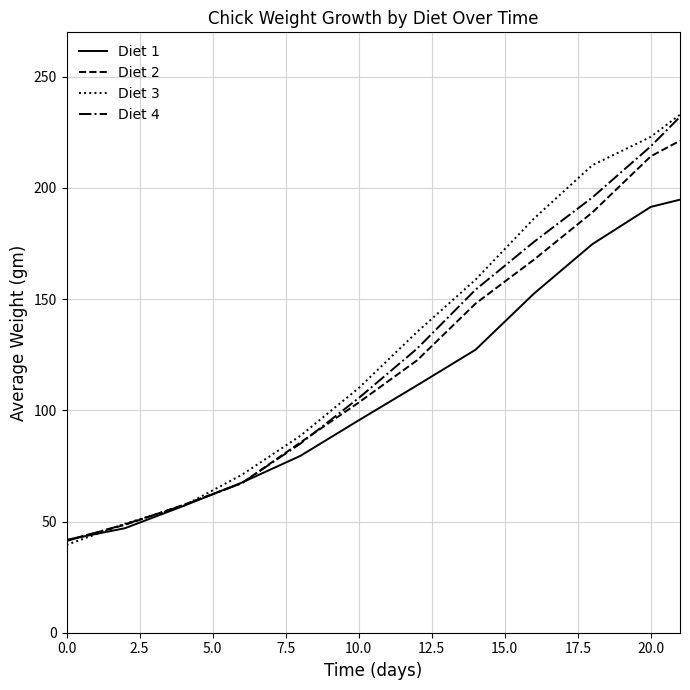

Which series has the largest range (max minus min)?

Diet 3